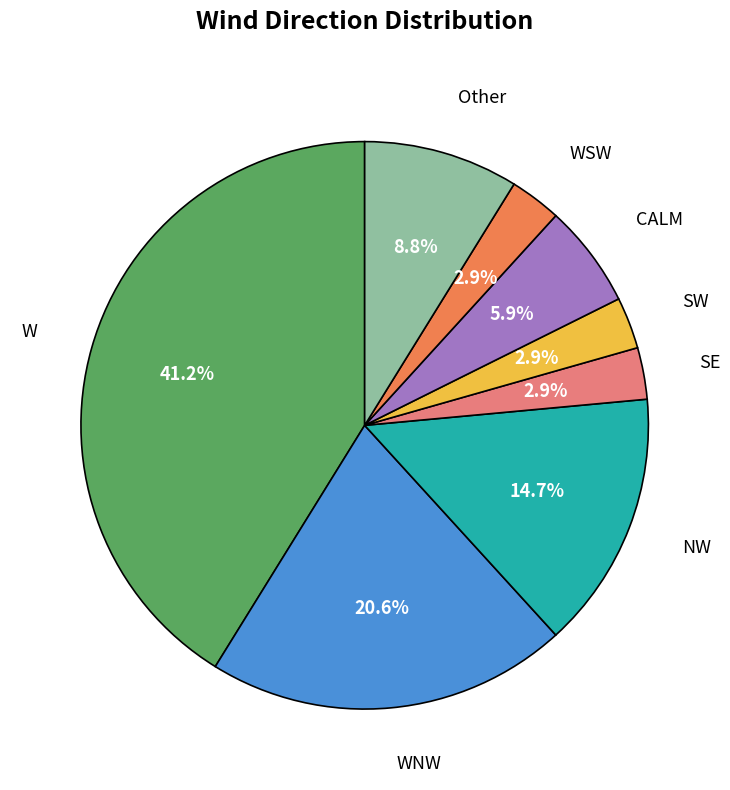

Between WSW and WNW, which is larger?

WNW